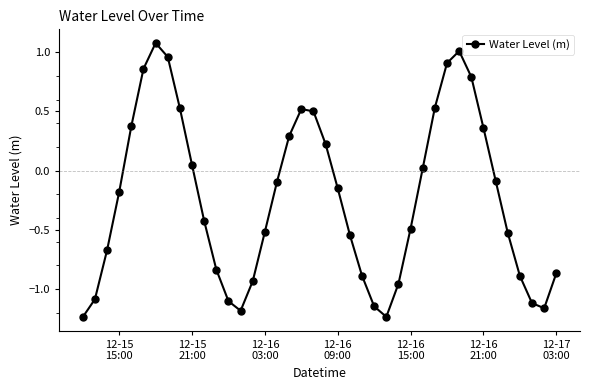

How many interior local valleys (lower than both neighbors) does the data have?

3